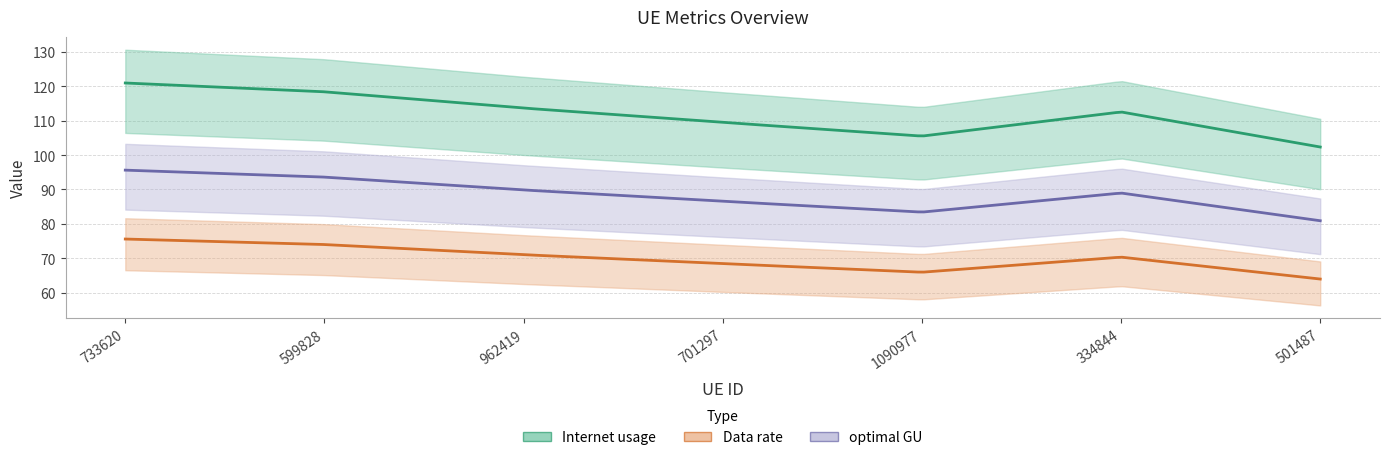

True or false: Internet usage and Data rate cross at least once.

False